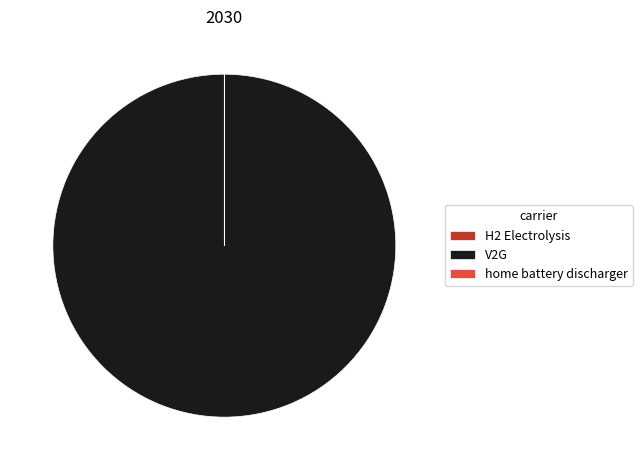

Is there any slice that represents more than half of the pie?

Yes